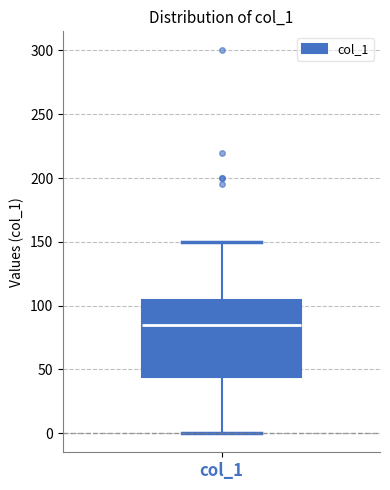

Read this box plot against the y-axis: the position of the median line, the range covered by the box, and the ends of both whiskers. The values are not printed on the chart, so give them approximately, as read against the axis.

median 85, box 45 to 105, whiskers 0 to 150